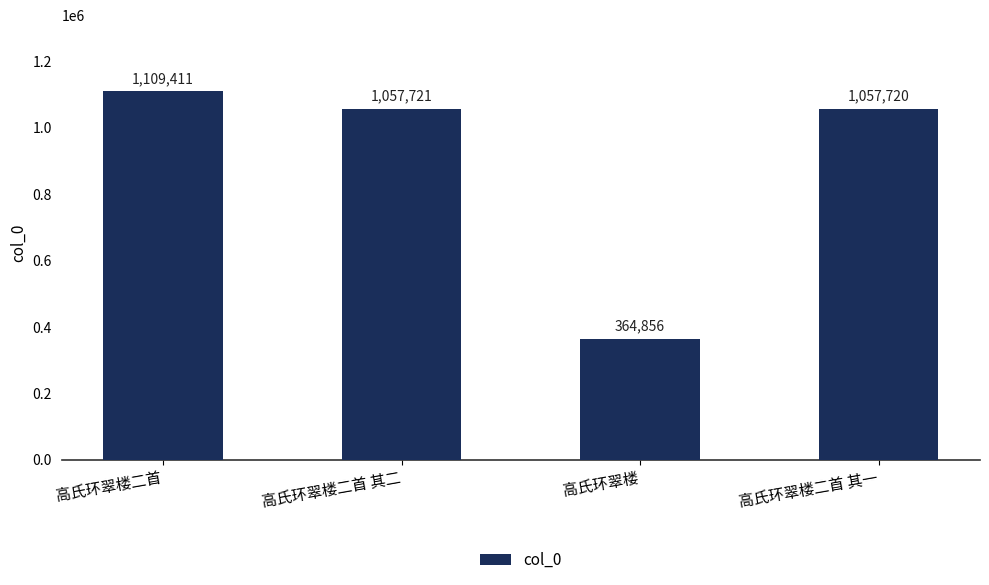

What is the label of the 3rd bar from the right?

高氏环翠楼二首 其二